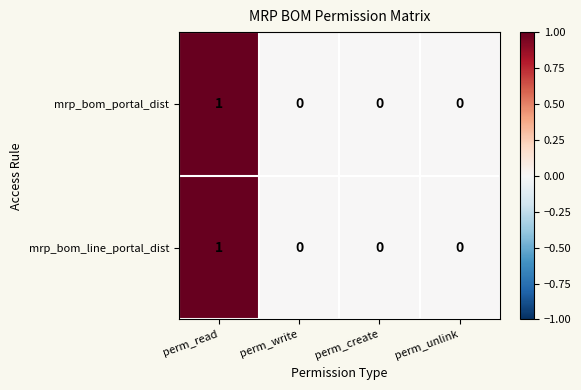

How many data points does each series have?

4